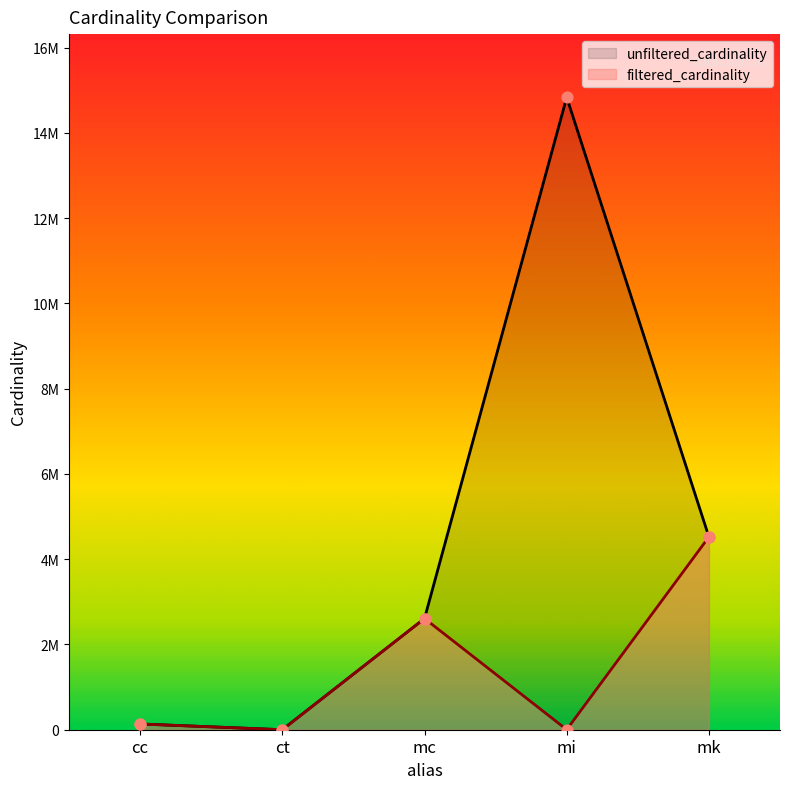

At how many categories does at least one series exceed 13702593?

1